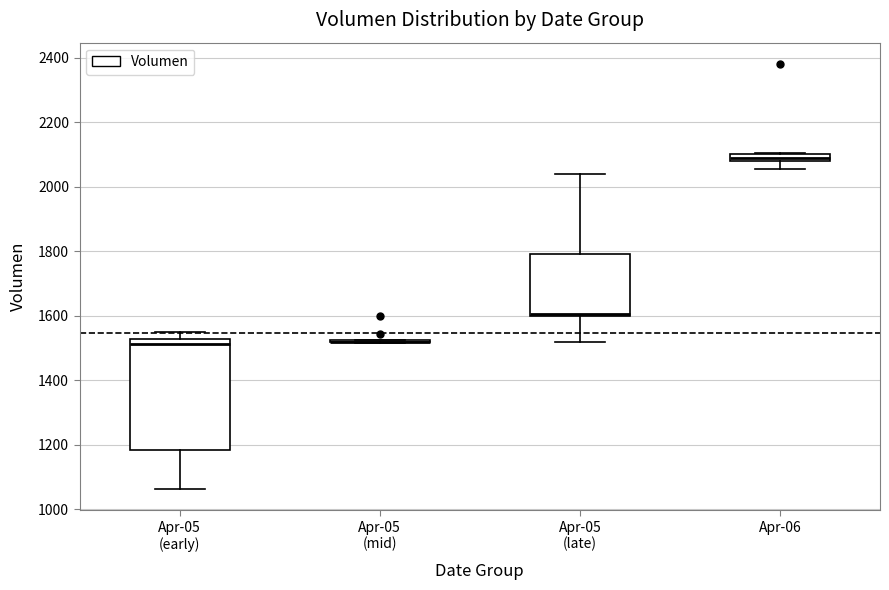

Where does the upper whisker of the box for Apr-05 (early) end on the y-axis? The values are not printed on the chart, so give them approximately, as read against the axis.

1540